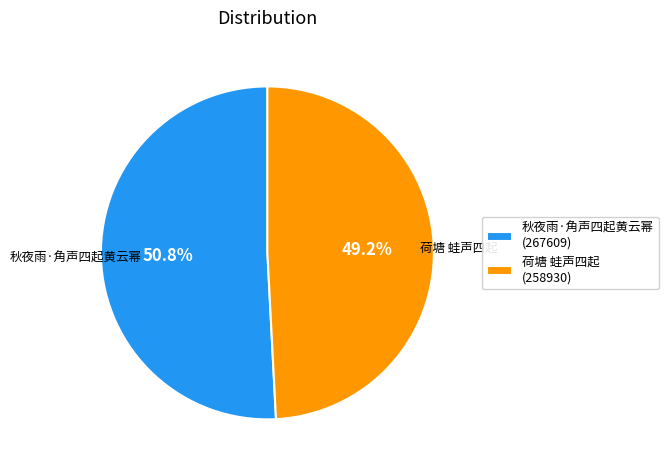

Which slice is the smallest?

荷塘 蛙声四起